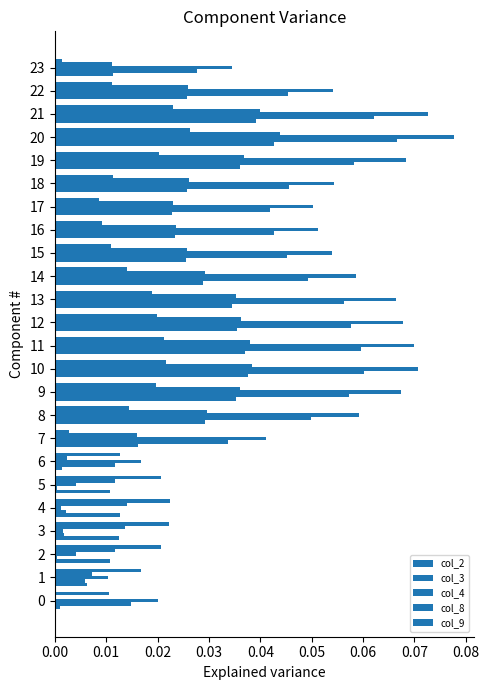

Rank the series by their maximum value, from lowest to highest.

col_9, col_2, col_8, col_3, col_4